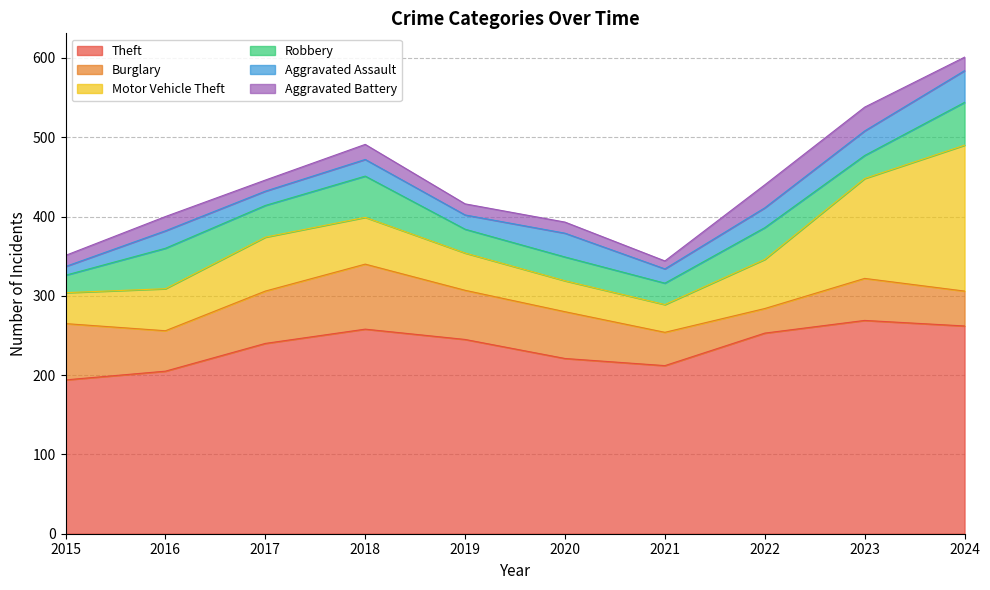

What is the maximum value for Robbery?

54